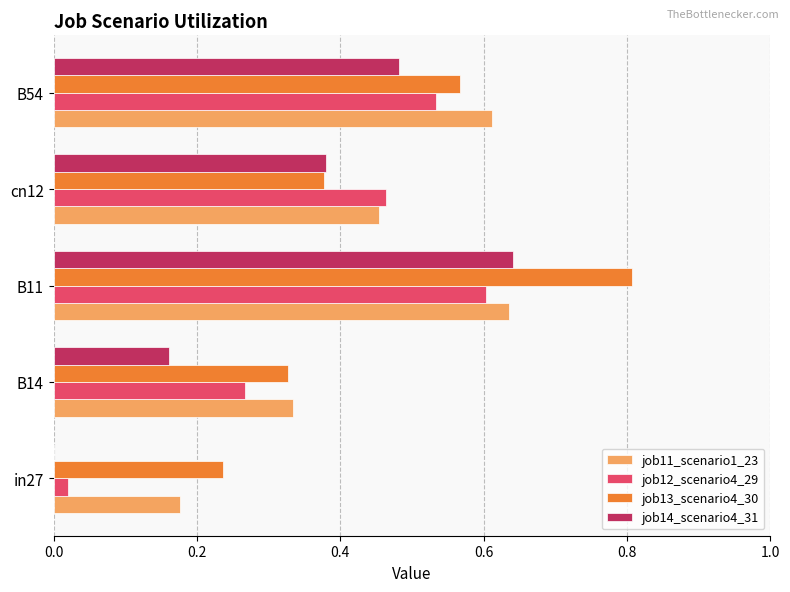

Is the value of job11_scenario1_23 at in27 greater than the value of job12_scenario4_29 at in27?

Yes